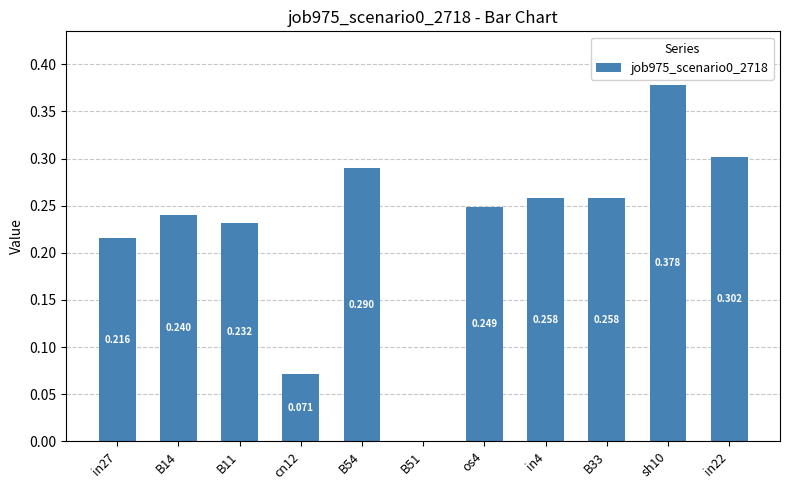

Is it true that the value at os4 is 0.3?

False